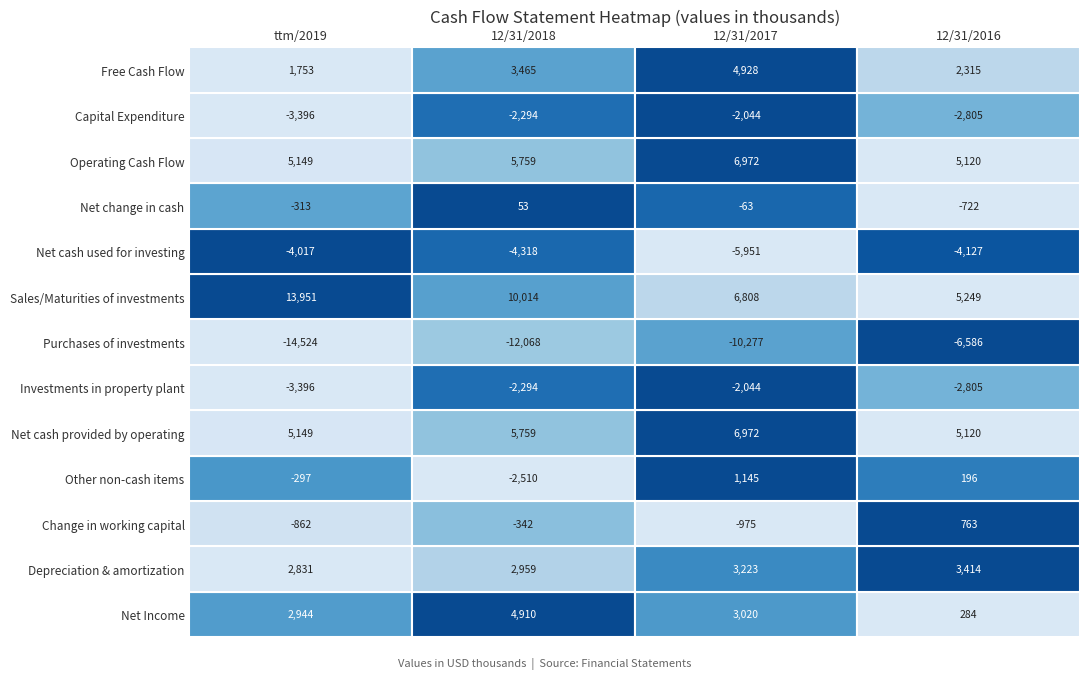

Is it true that Depreciation & amortization equals 4646402 at 0?

False